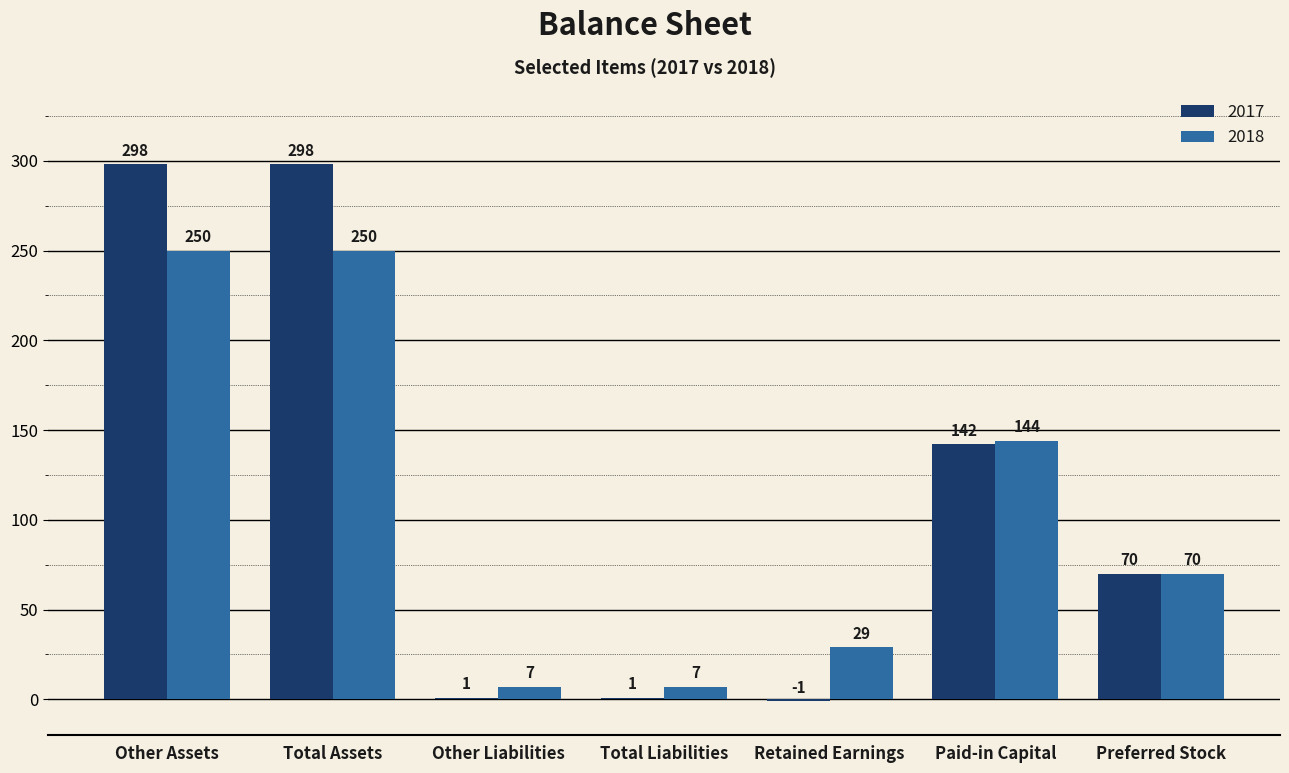

At which label is 2018 closest to 128?

Paid-in Capital